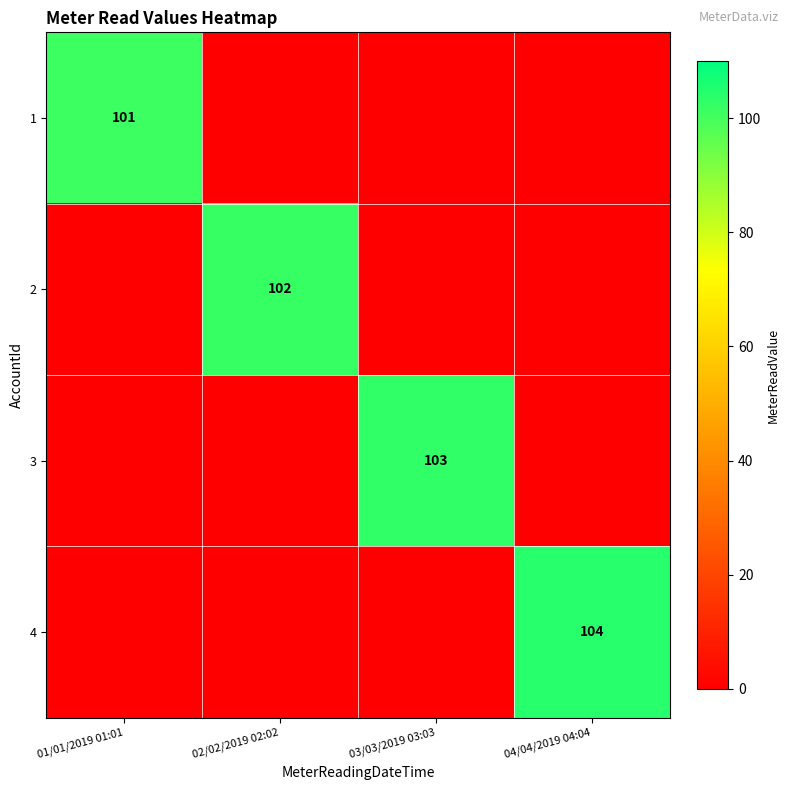

What is the total value across all series at 04/04/2019 04:04?

104